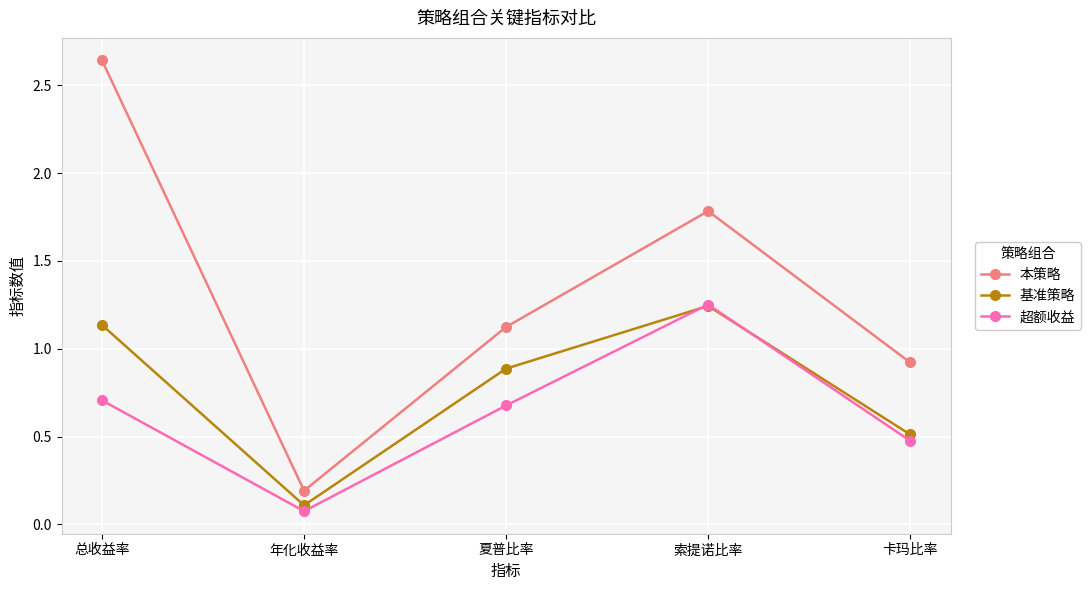

Is the value of 基准策略 at 索提诺比率 greater than the value of 超额收益 at 夏普比率?

Yes